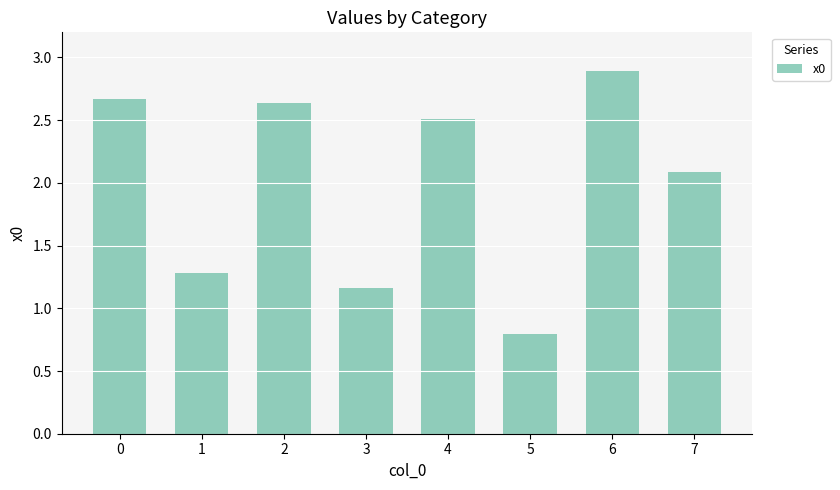

What is the change in value from 5 to 6?

+2.1